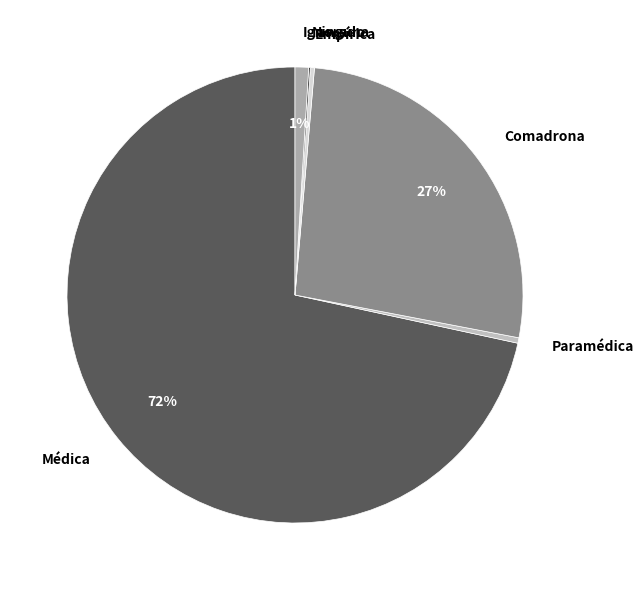

To the nearest percent, what is the average slice percentage?

17%